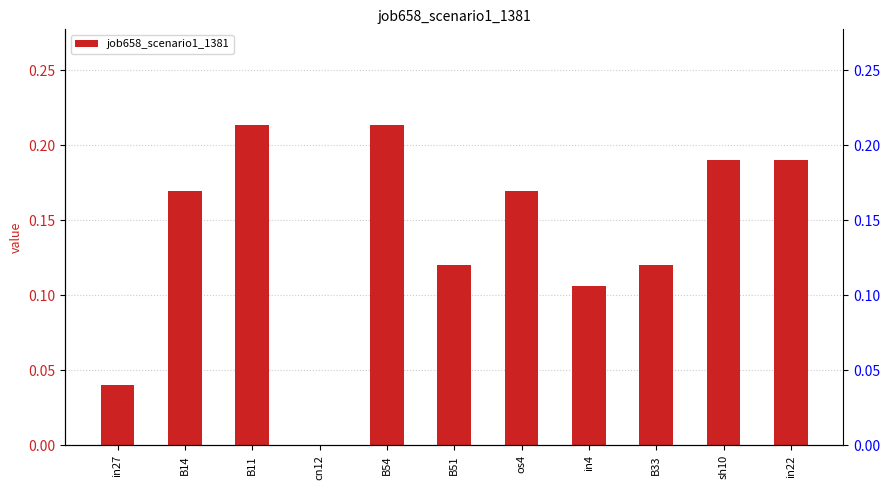

Which label corresponds to the smallest value in the chart?

cn12